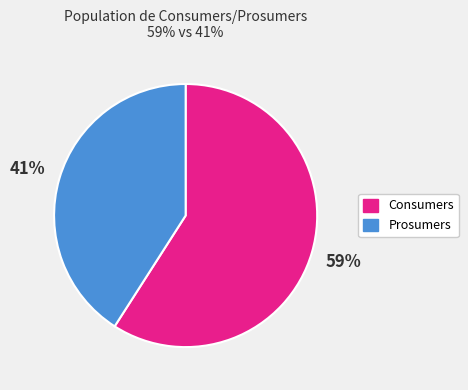

Count the number of slices in the pie.

2